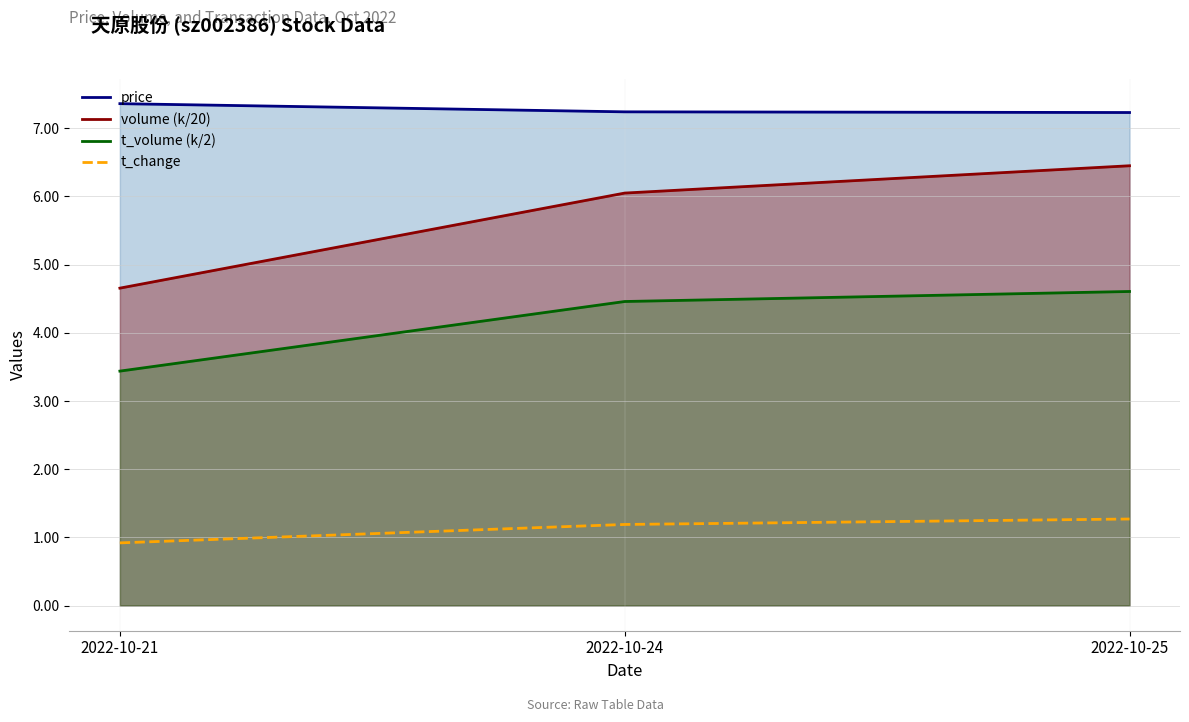

What is the spread (max minus min) of values at 2022-10-24?

6.1